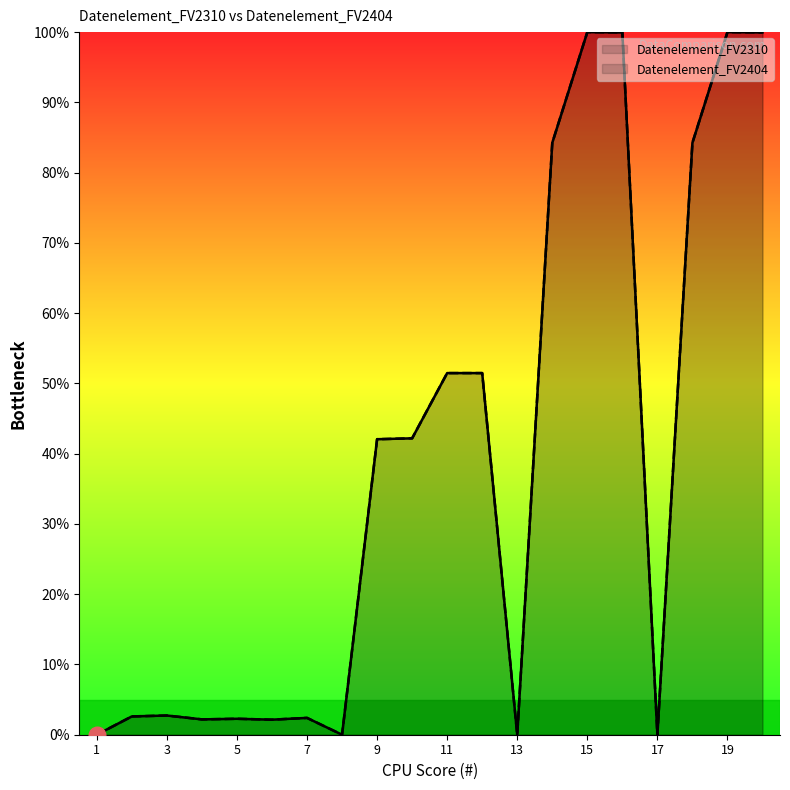

True or false: Datenelement_FV2310 has more than 2 interior local peaks.

True